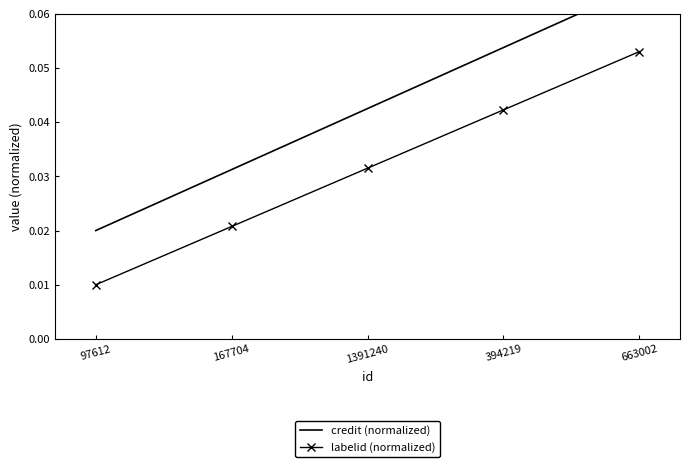

Reading left to right, what are all the values shown in this chart?

credit (normalized): 0.0	0.0	0.0	0.1	0.1
labelid (normalized): 0.0	0.0	0.0	0.0	0.1